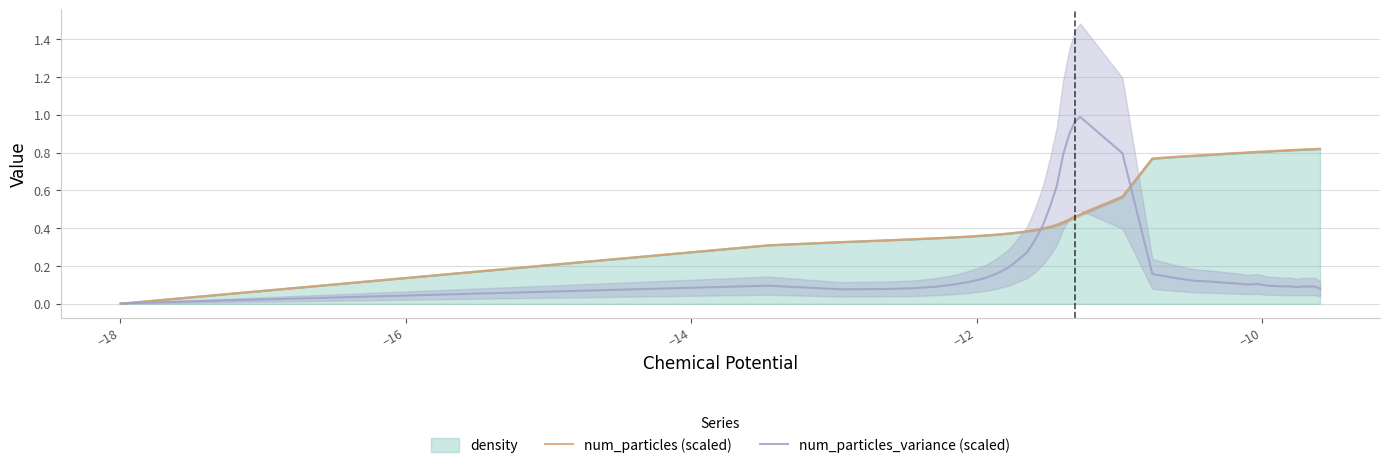

What is the sum of all num_particles (scaled) values?

21.9